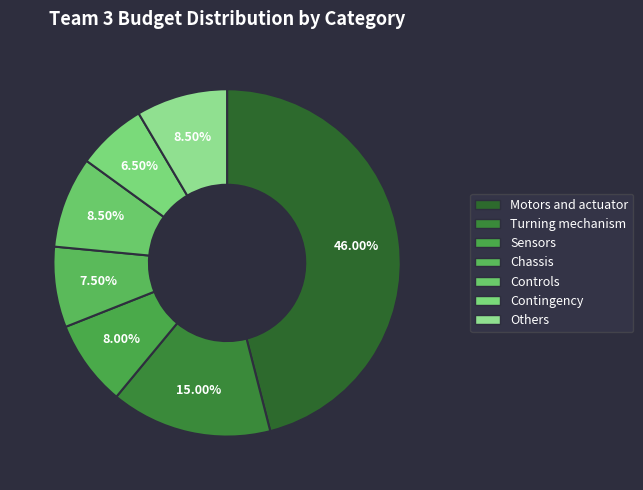

What is the total percentage of Chassis and Others?

16.0%